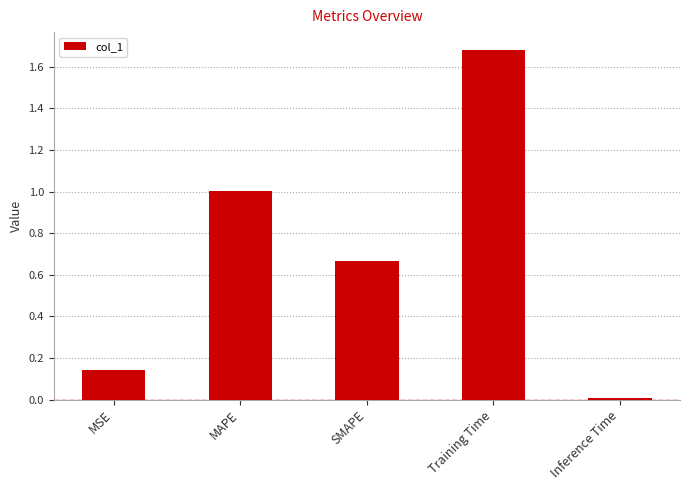

What is the change in value from MAPE to Inference Time?

-1.0